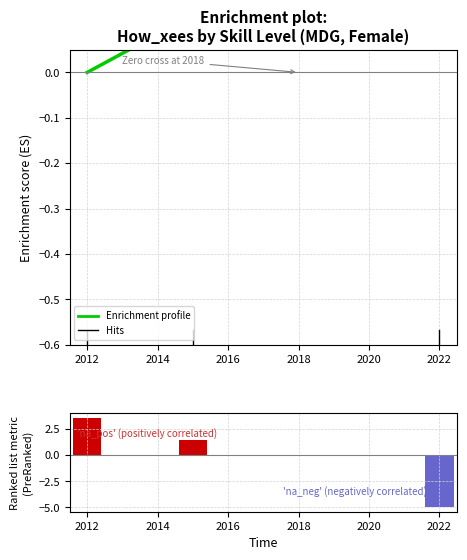

Does the chart contain stacked bars?

No